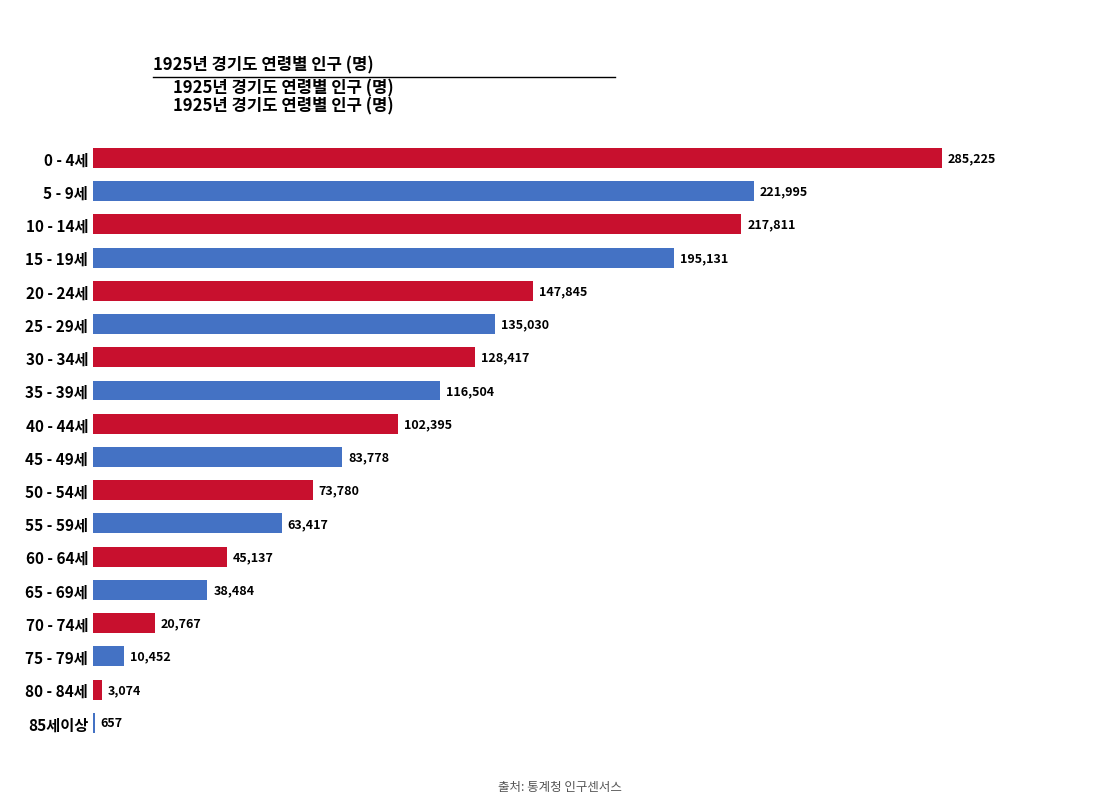

Are the bars horizontal?

Yes